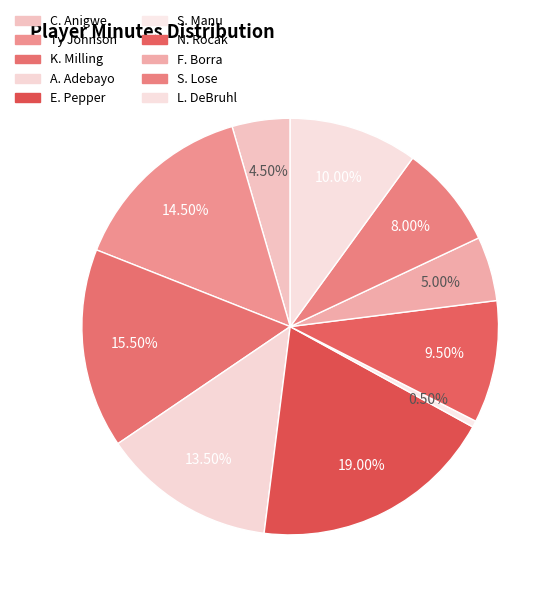

To the nearest percent, what percentage of the pie is N. Rocak?

10%